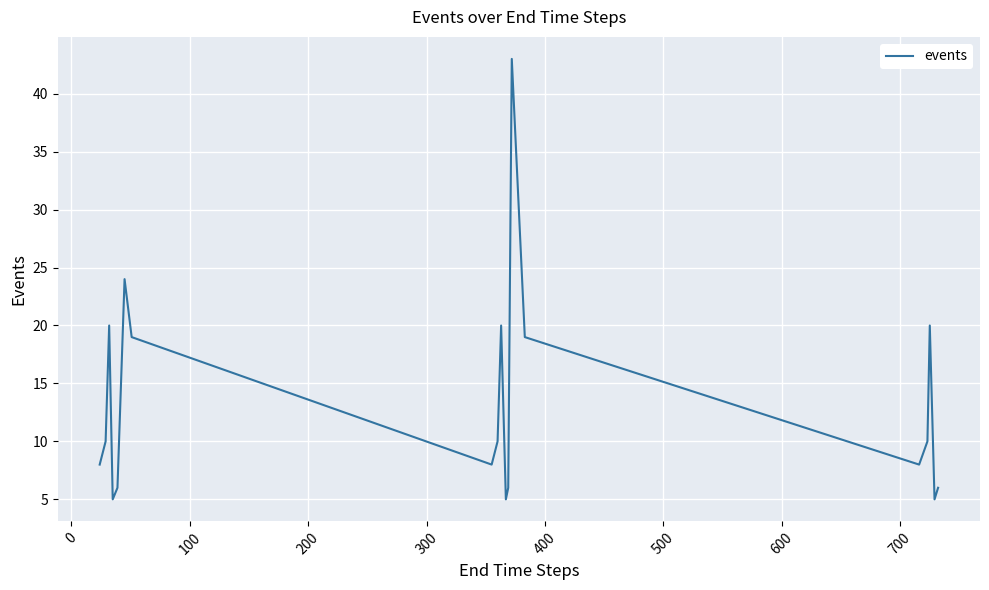

What is the maximum value shown in the chart?

43